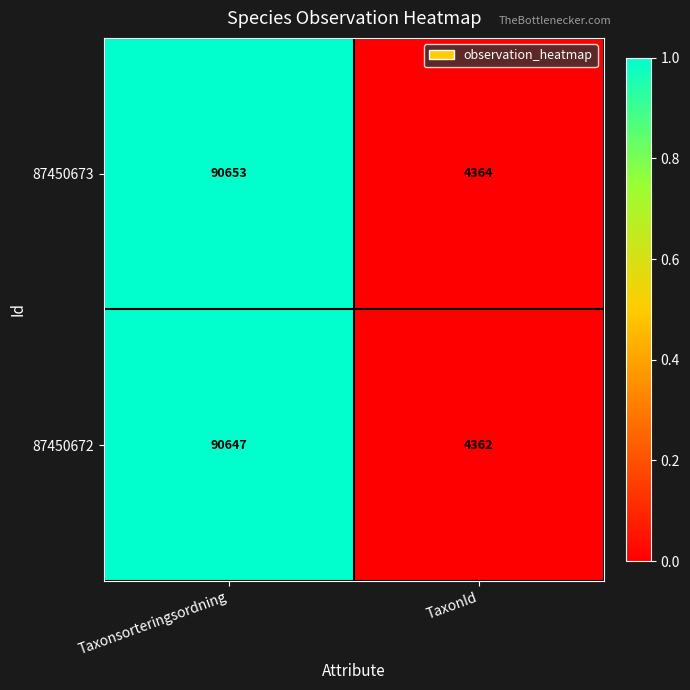

Reading right to left, list all the values displayed in this chart.

87450673: TaxonId=4364	Taxonsorteringsordning=90653
87450672: TaxonId=4362	Taxonsorteringsordning=90647